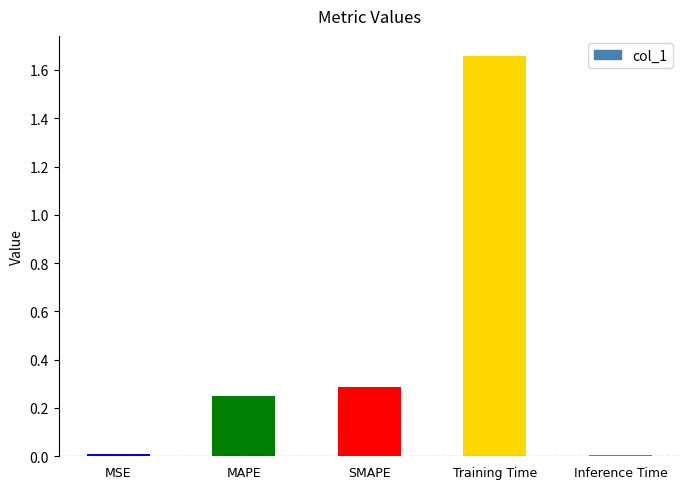

Is it true that the value at Inference Time is 0.0?

True